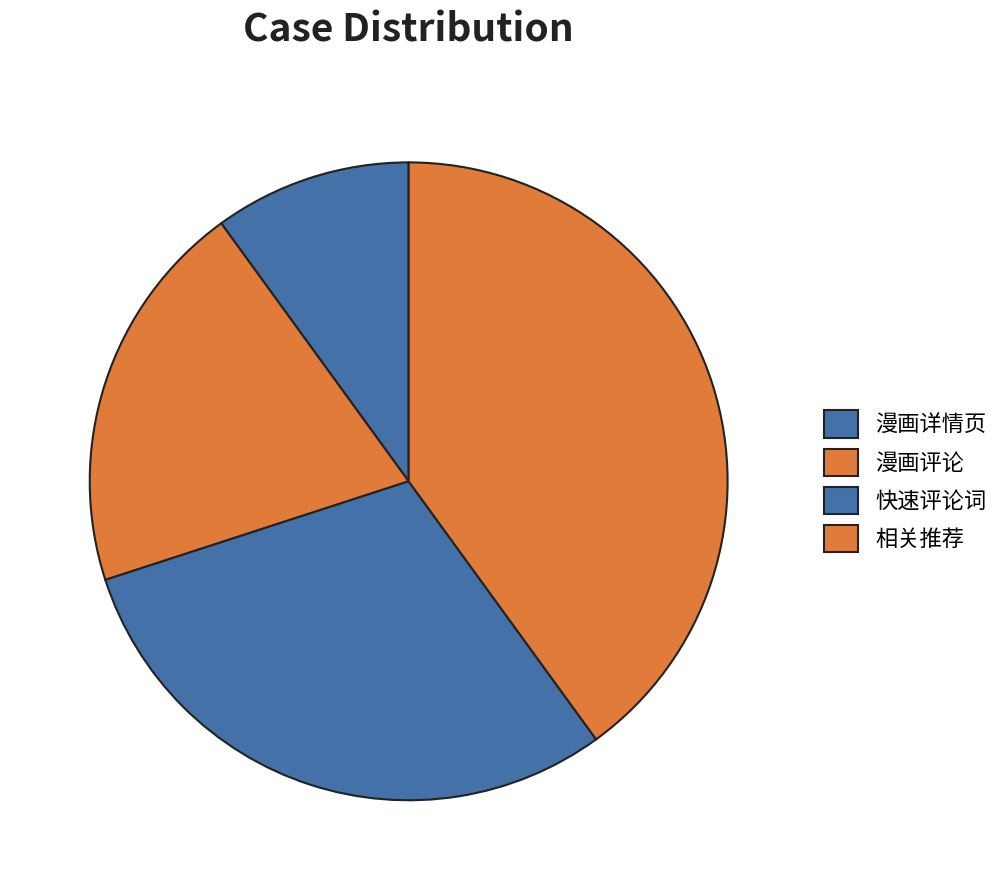

Combined, do 漫画评论 and 快速评论词 account for over 50%?

No